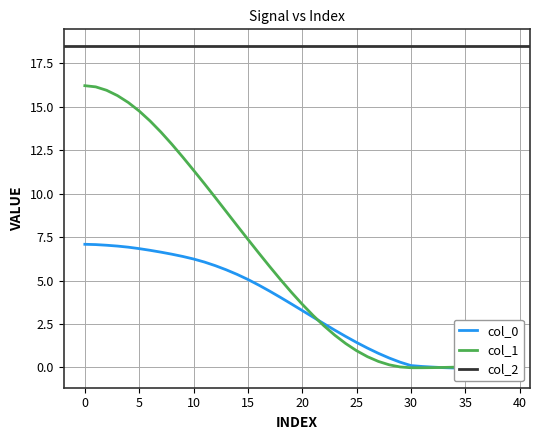

True or false: col_1 has a value of 23.0 at 0.

False